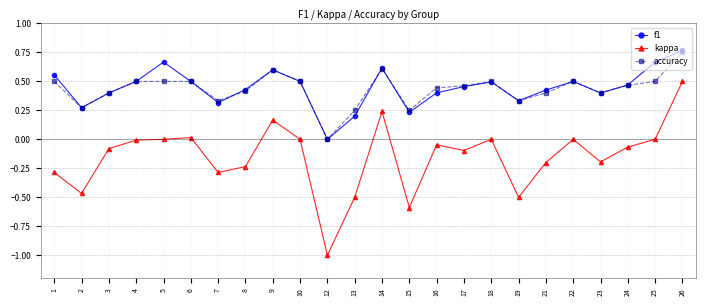

The accuracy series shows 0.1 at 3. True or false?

False